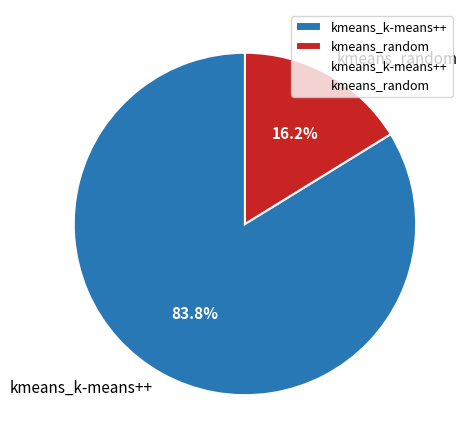

Combined, do kmeans_k-means++ and kmeans_random account for over 50%?

Yes